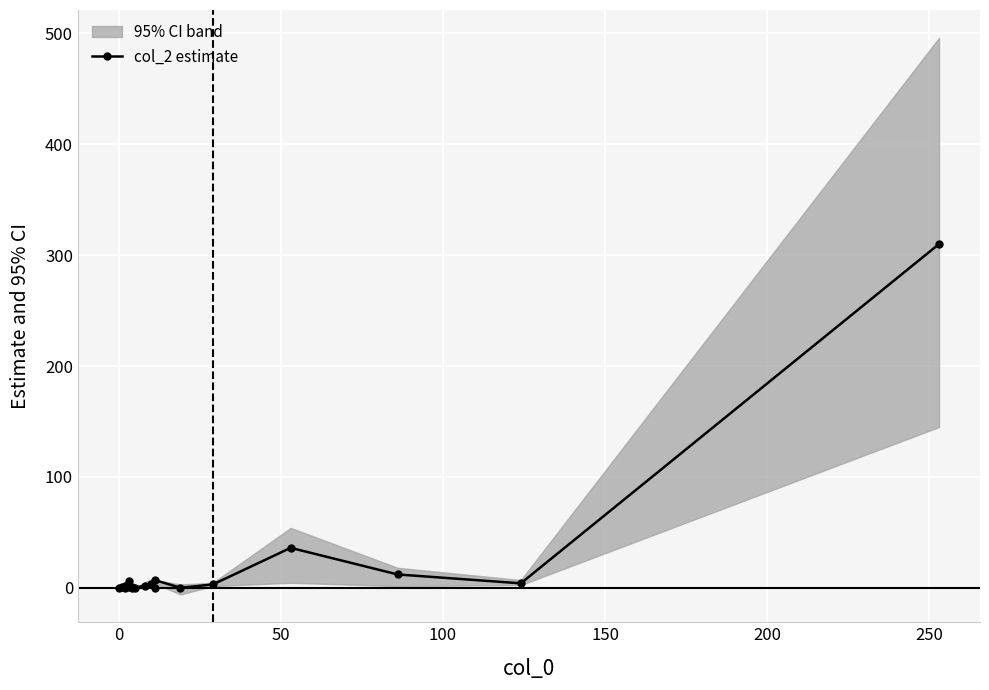

What is the maximum value shown in the chart?

310